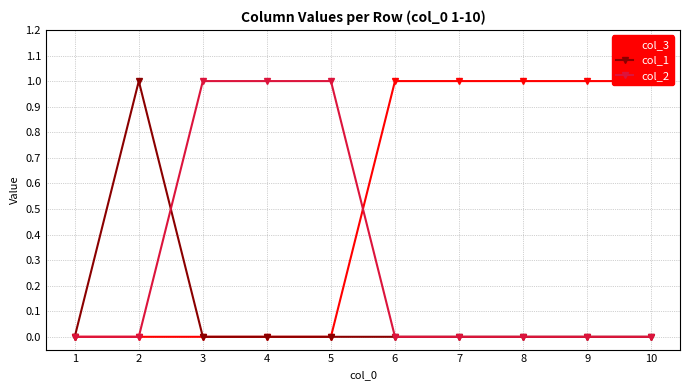

Is the value of col_3 at 6 greater than the value of col_2 at 1?

Yes